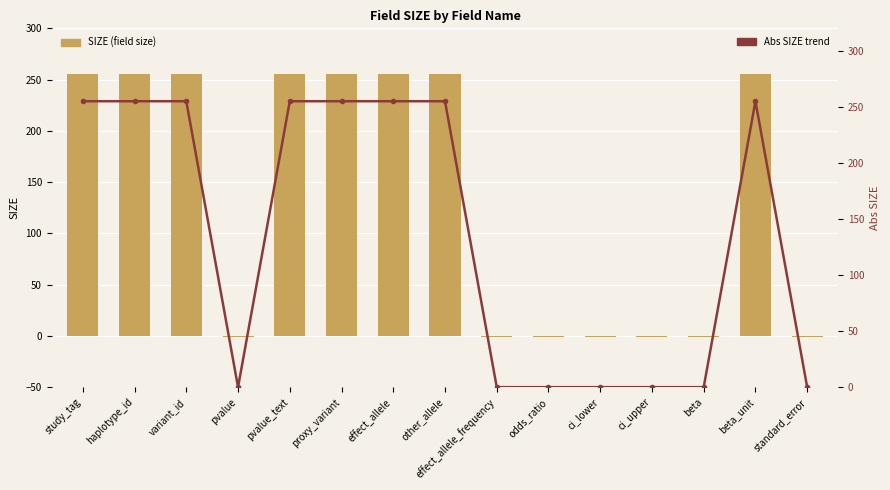

Reading left to right, list all the values displayed in this chart.

SIZE (field size): study_tag=255	haplotype_id=255	variant_id=255	pvalue=-1	pvalue_text=255	proxy_variant=255	effect_allele=255	other_allele=255	effect_allele_frequency=-1	odds_ratio=-1	ci_lower=-1	ci_upper=-1	beta=-1	beta_unit=255	standard_error=-1
Abs SIZE trend: study_tag=255	haplotype_id=255	variant_id=255	pvalue=0	pvalue_text=255	proxy_variant=255	effect_allele=255	other_allele=255	effect_allele_frequency=0	odds_ratio=0	ci_lower=0	ci_upper=0	beta=0	beta_unit=255	standard_error=0